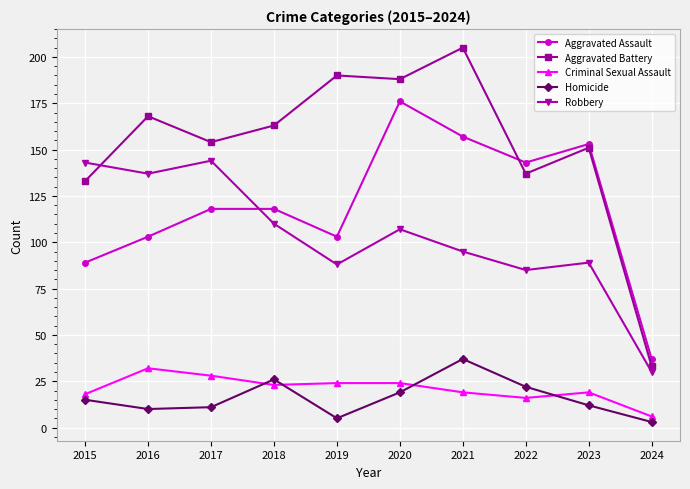

True or false: Aggravated Battery has more than 2 points higher than both neighbors.

True